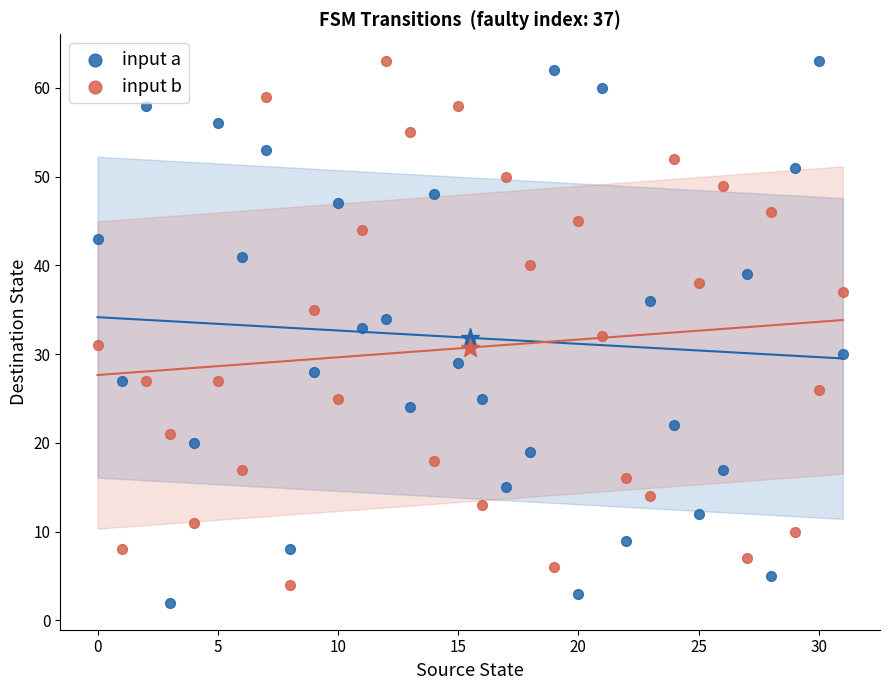

What are all the series names shown in the legend?

input a, input b